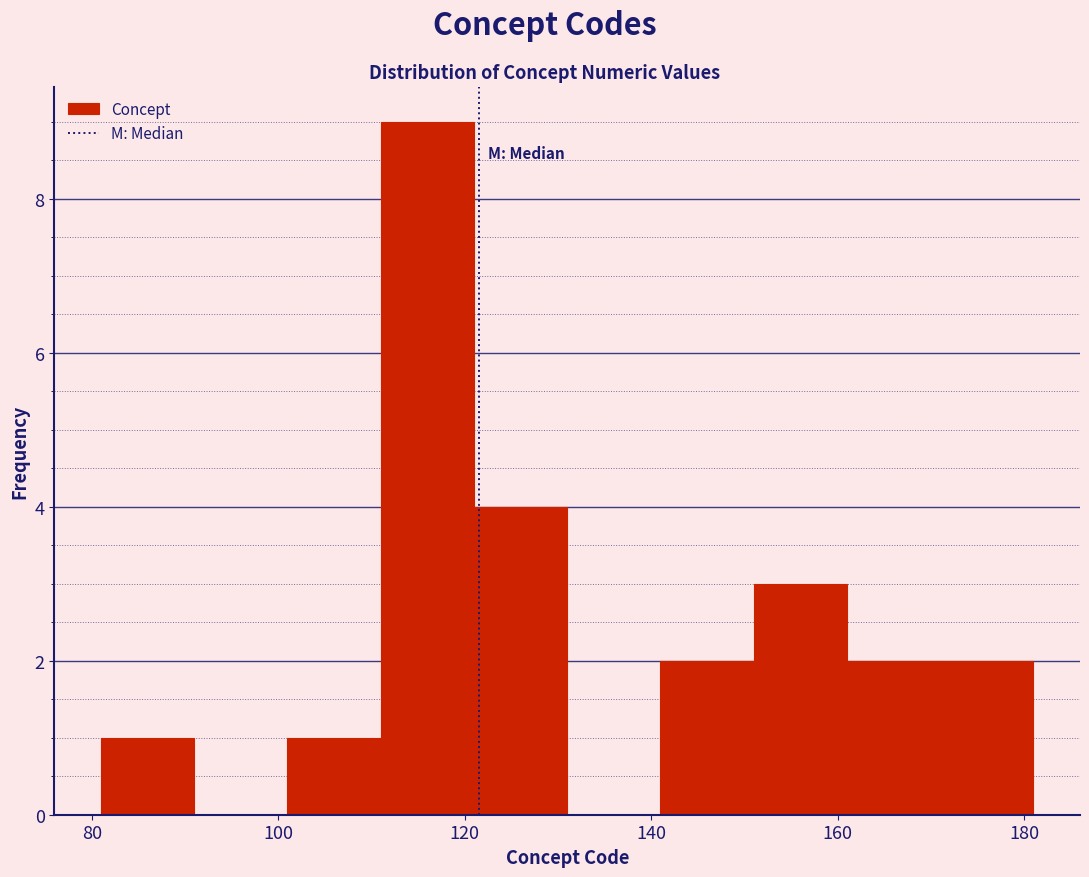

Reading left to right, transcribe this chart: for each bar, give the range it covers on the x-axis and its height. Neither the bar edges nor the heights are printed on the chart, so give them approximately, as read against the axes.

81 to 91: 1
91 to 101: 0
101 to 111: 1
111 to 121: 9
121 to 131: 4
131 to 141: 0
141 to 151: 2
151 to 161: 3
161 to 171: 2
171 to 181: 2